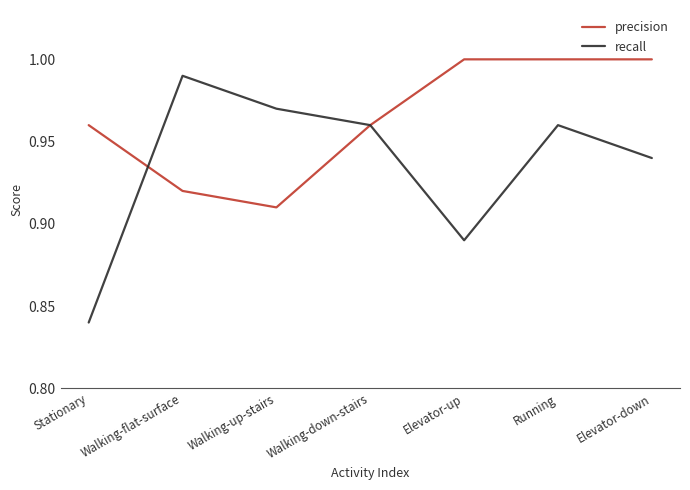

What is the sum of all precision values?

6.8